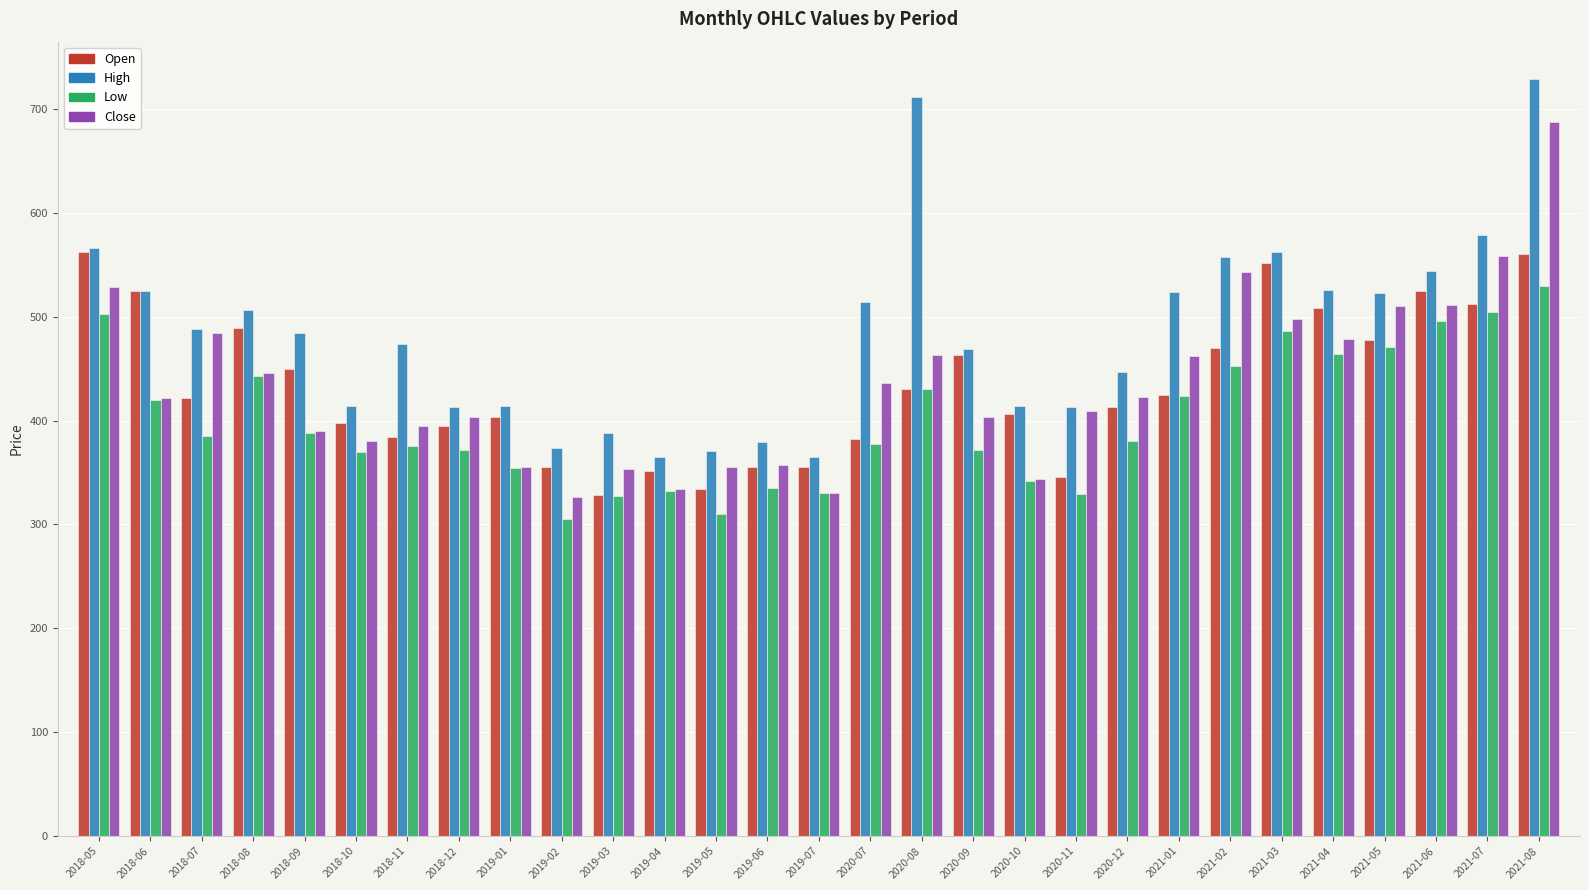

What is the minimum value shown in the chart?

305.0